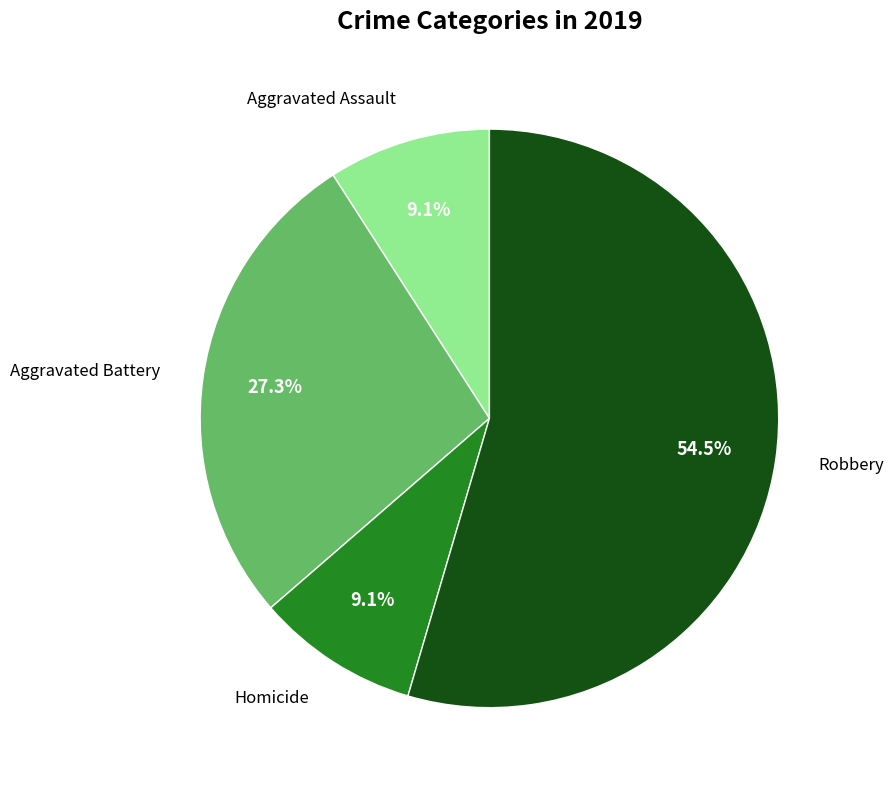

Is there any slice that represents more than half of the pie?

Yes